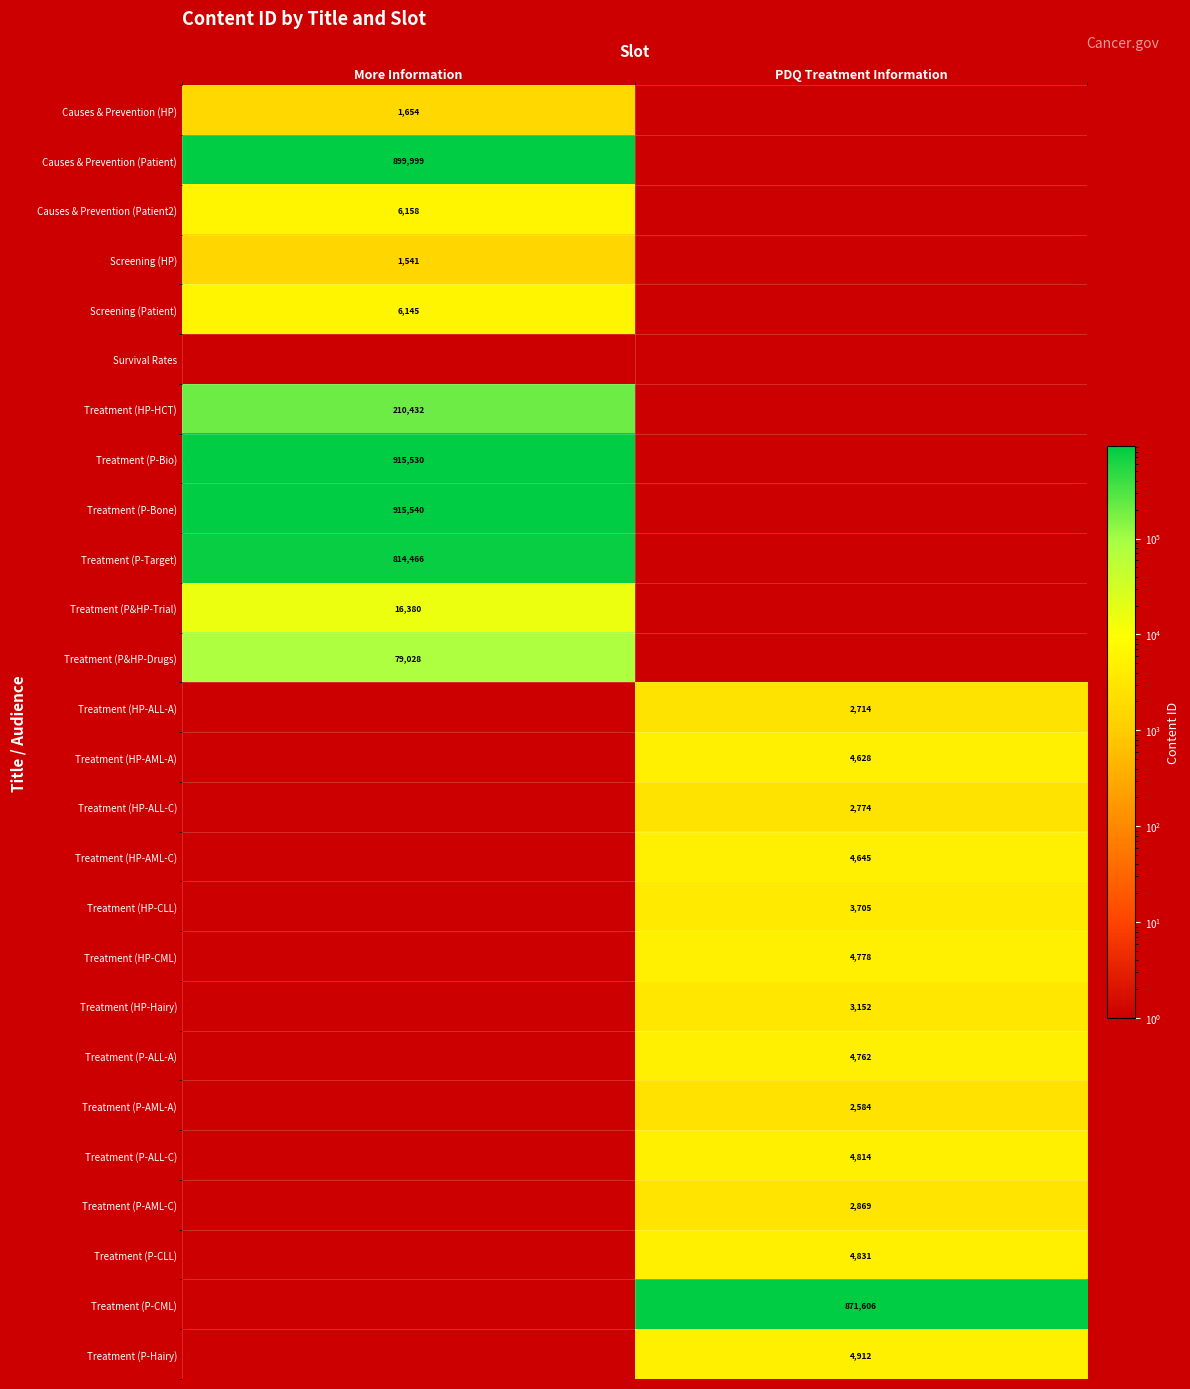

The Causes & Prevention (Patient2) series shows 1968 at More Information. True or false?

False